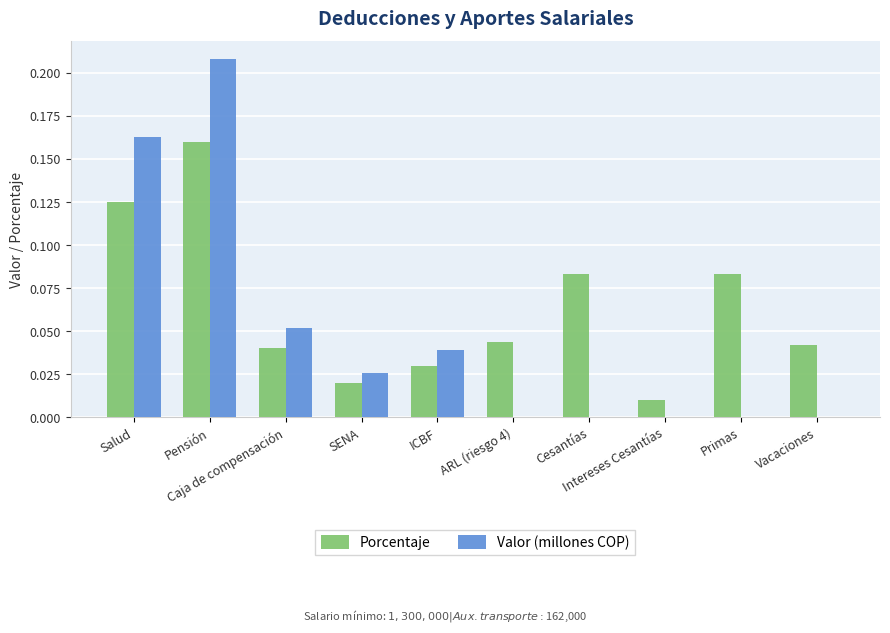

Which series has the largest total across all categories?

Porcentaje